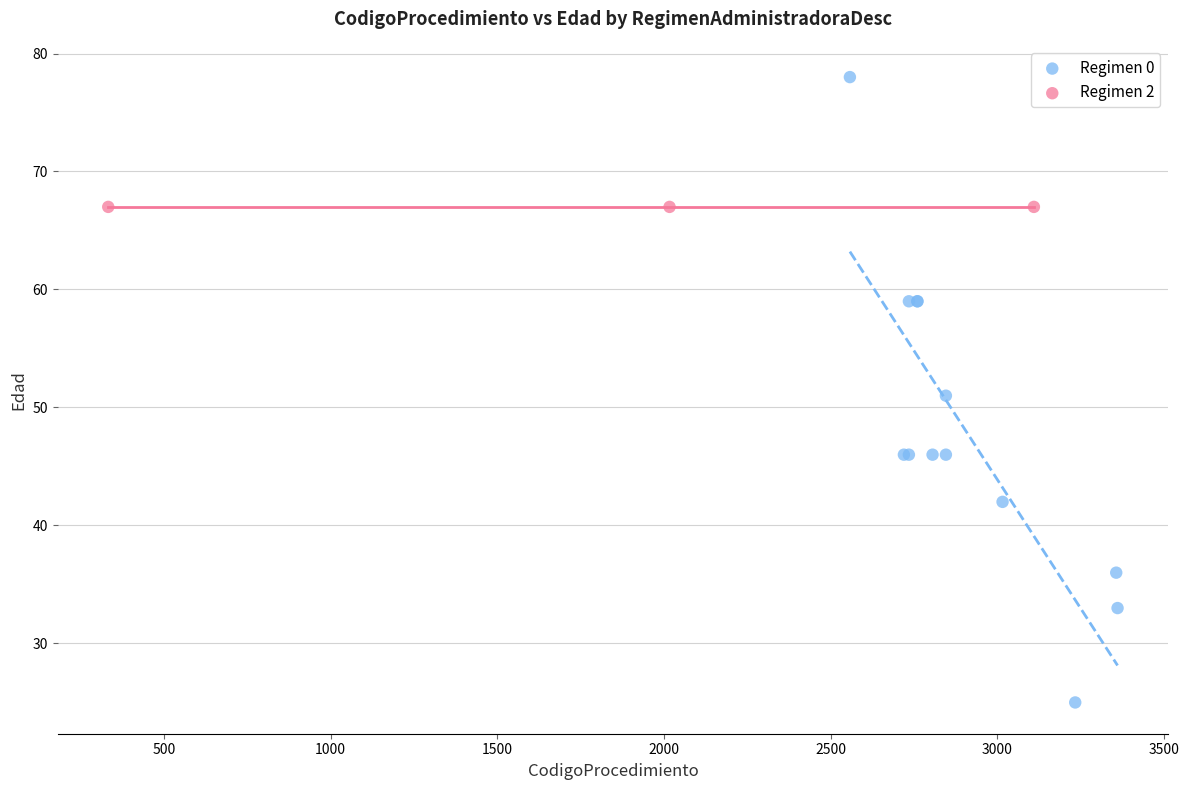

Which series reaches the maximum Y coordinate?

Regimen 0